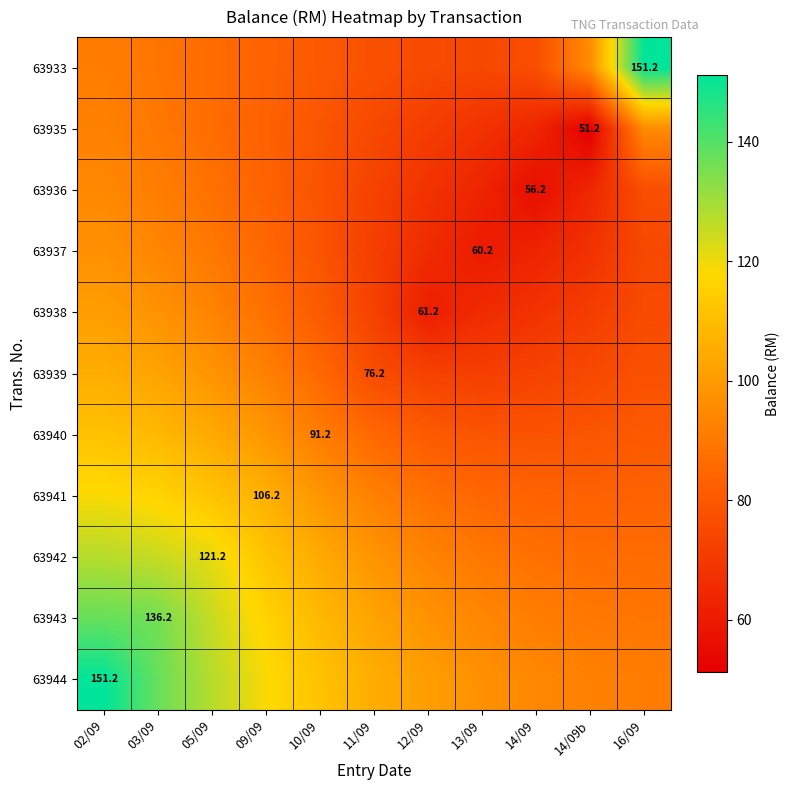

What is the sum of all 63935 values?

856.0